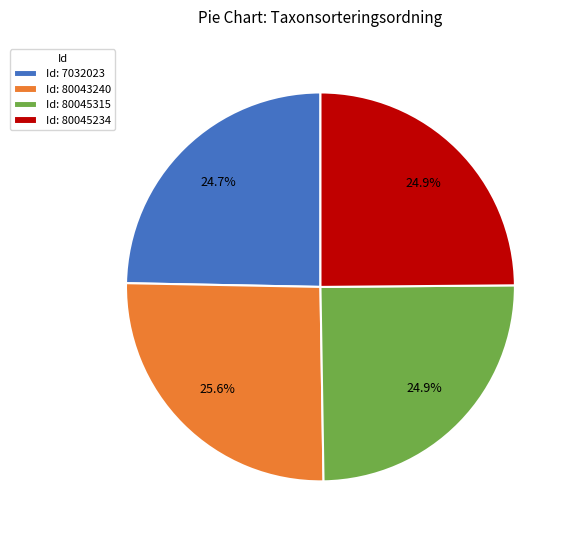

Does any single category account for the majority?

No